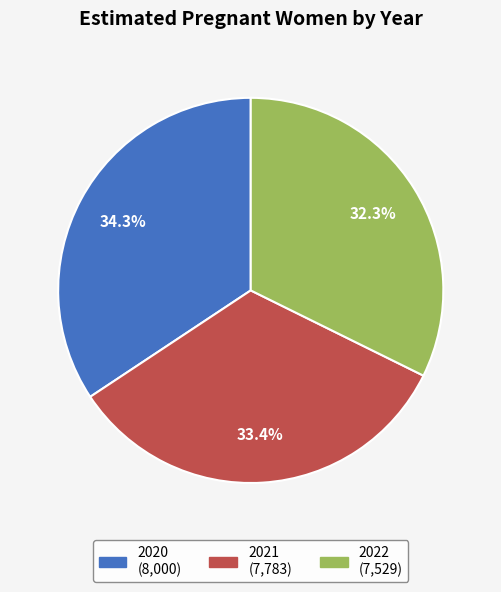

To the nearest percent, what portion does 2022 represent?

32%